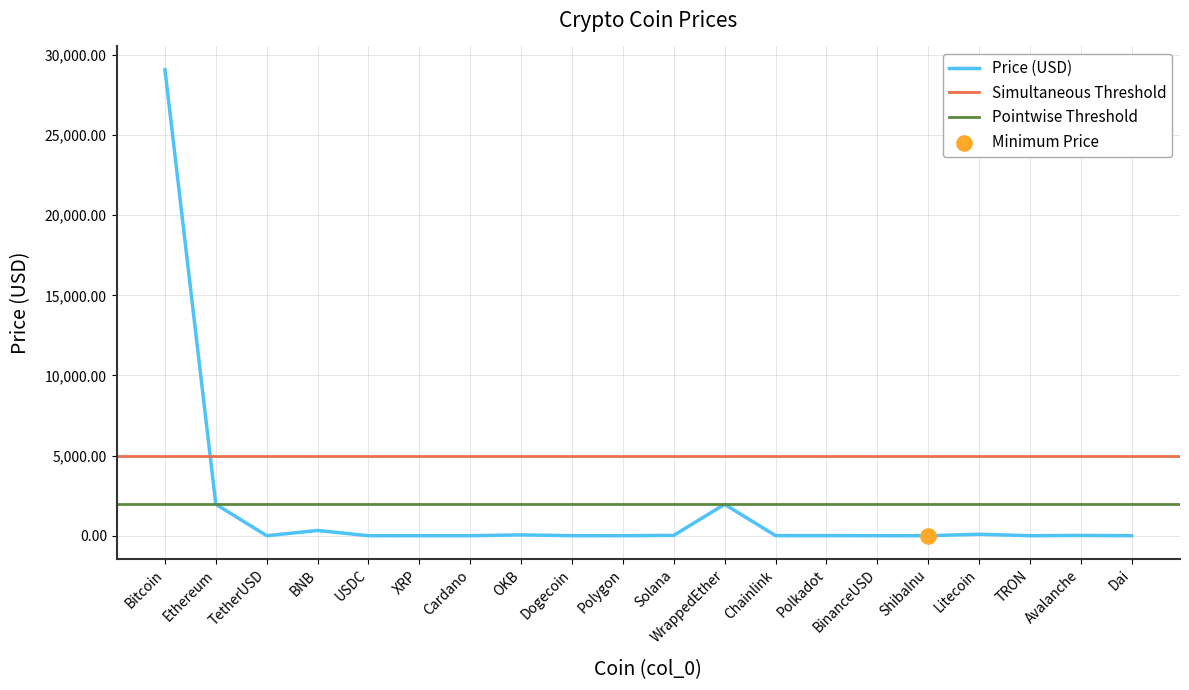

Between Solana and USDC, which is larger?

Solana